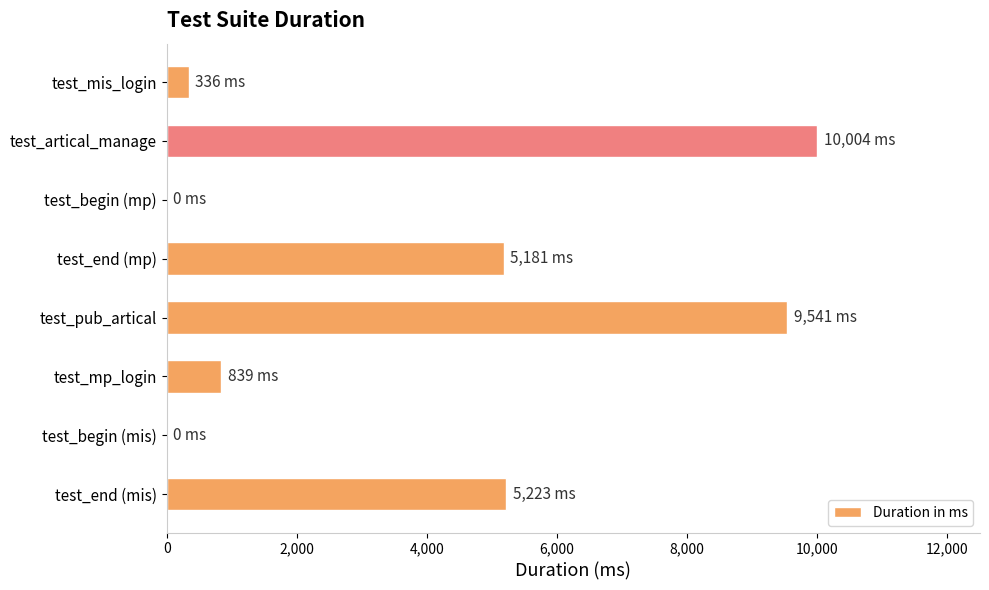

Is it true that the value at test_begin (mp) is 4808?

False